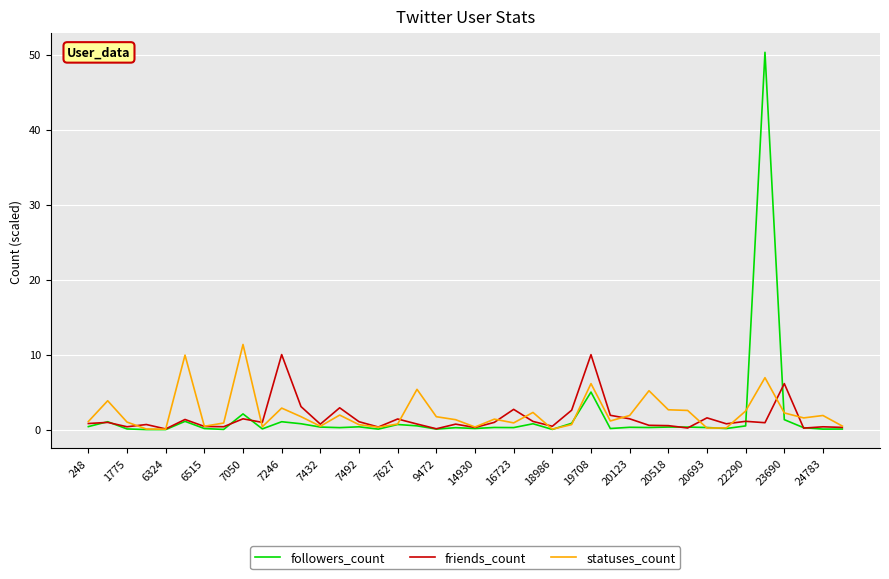

What is the greatest value displayed?

50.3